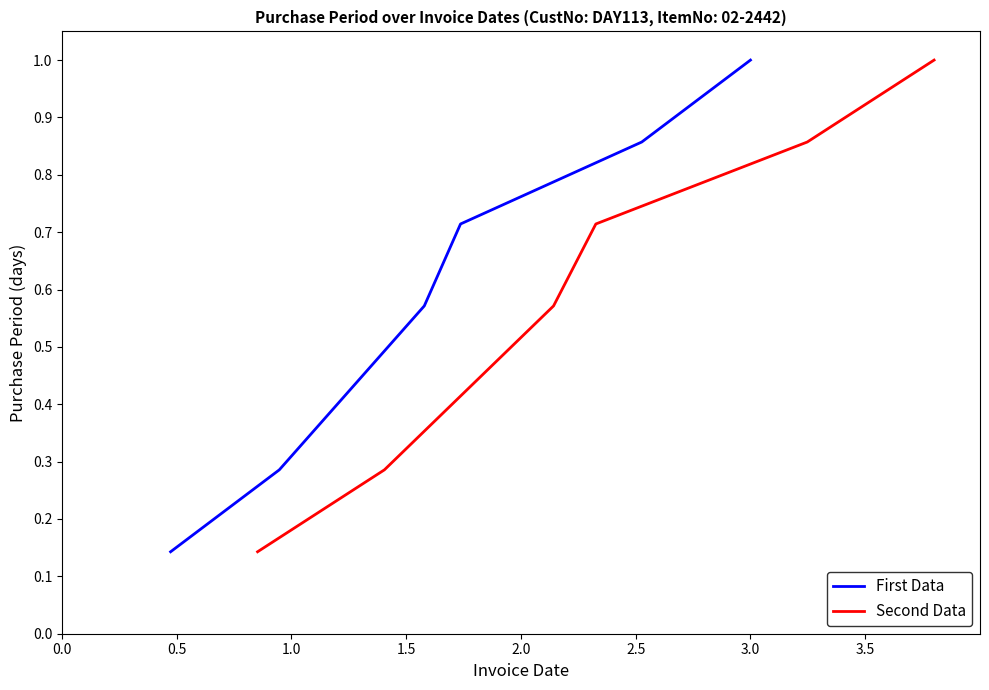

Which series has the largest total across all categories?

First Data